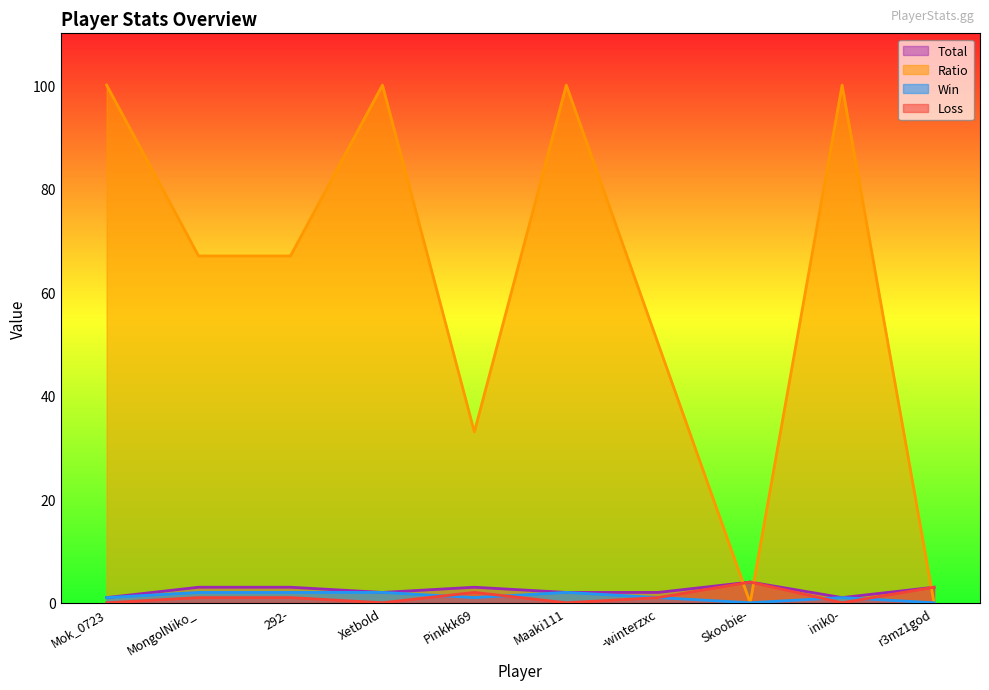

How many data points in Win are above 1?

4